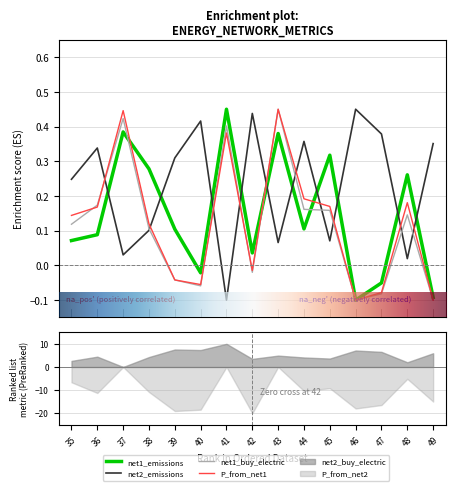

Which series has the largest total across all categories?

net2_emissions